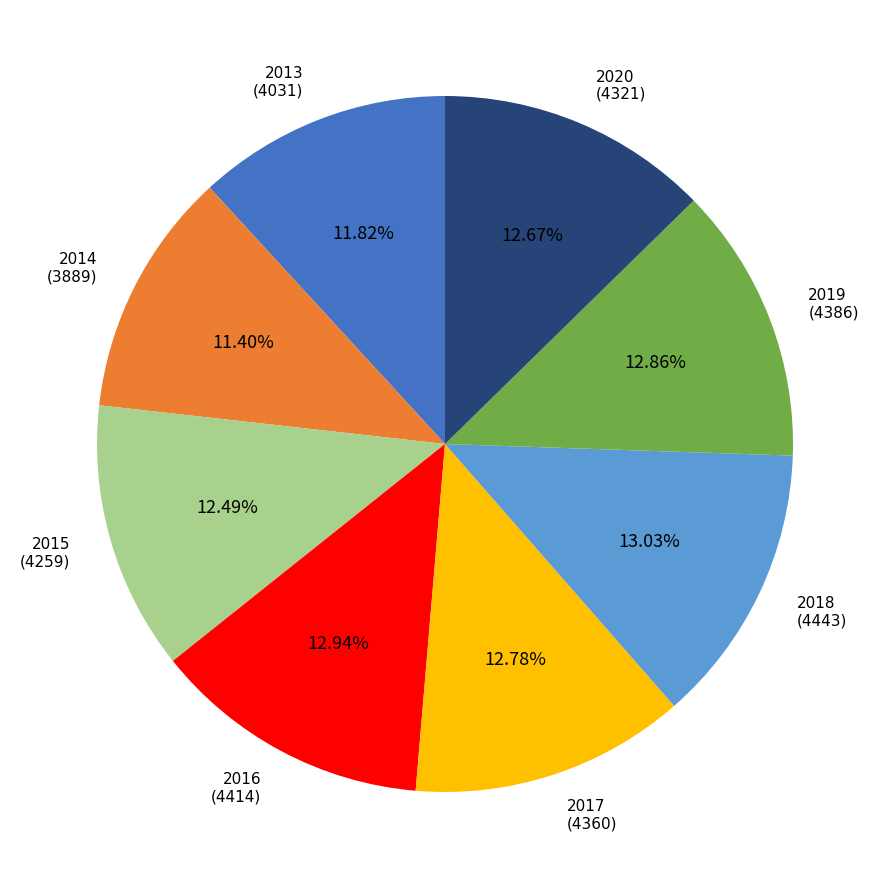

Count the number of slices in the pie.

8